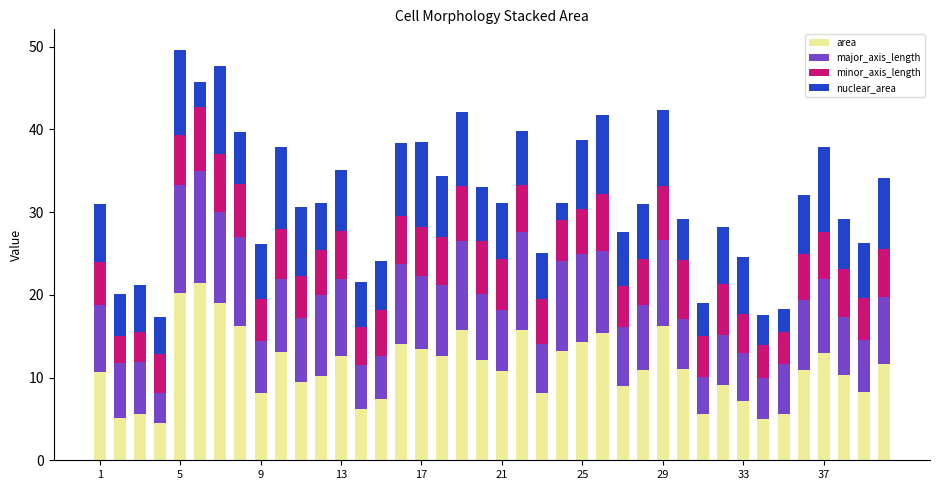

Does the chart contain any negative values?

No